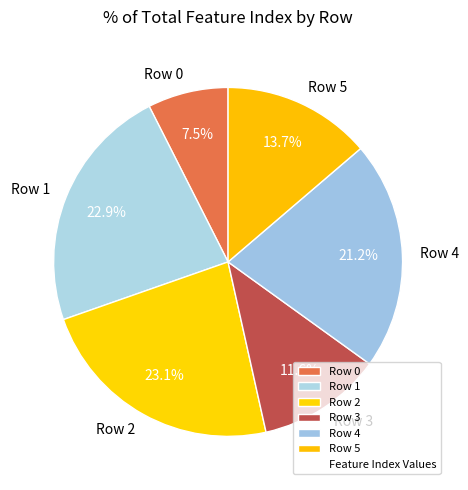

Which category has the smallest portion of the pie?

Row 0